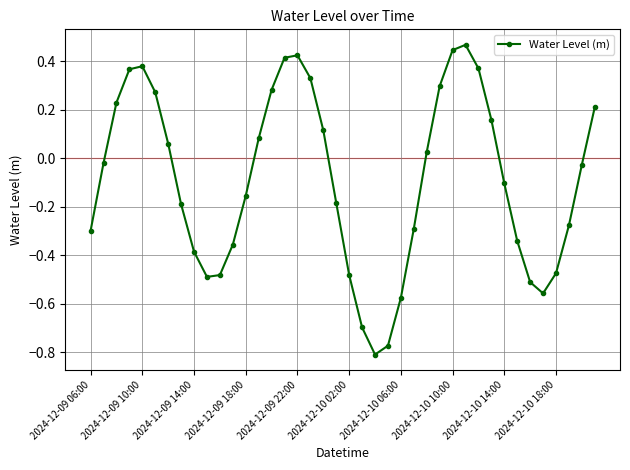

How many interior local valleys (lower than both neighbors) does the data have?

3